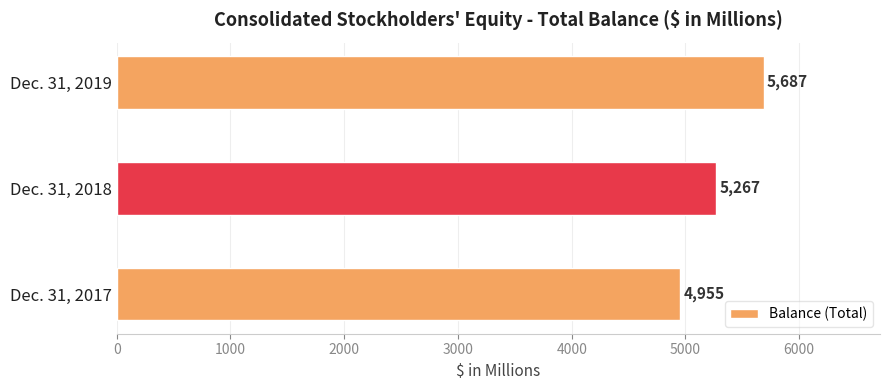

How many bars are there in total?

3